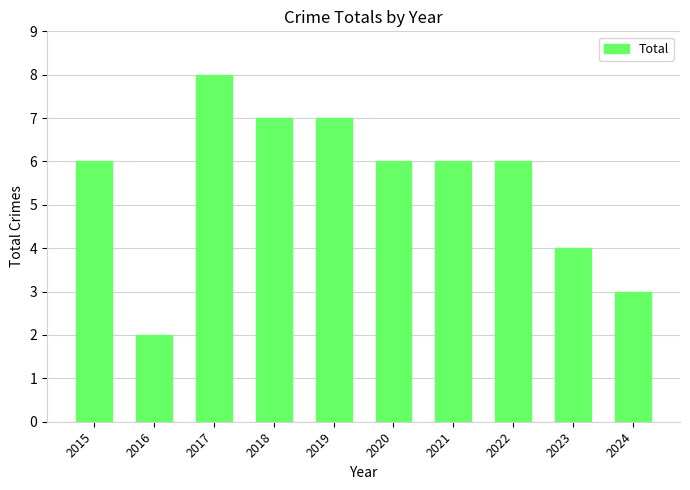

Read the value at 2020.

6